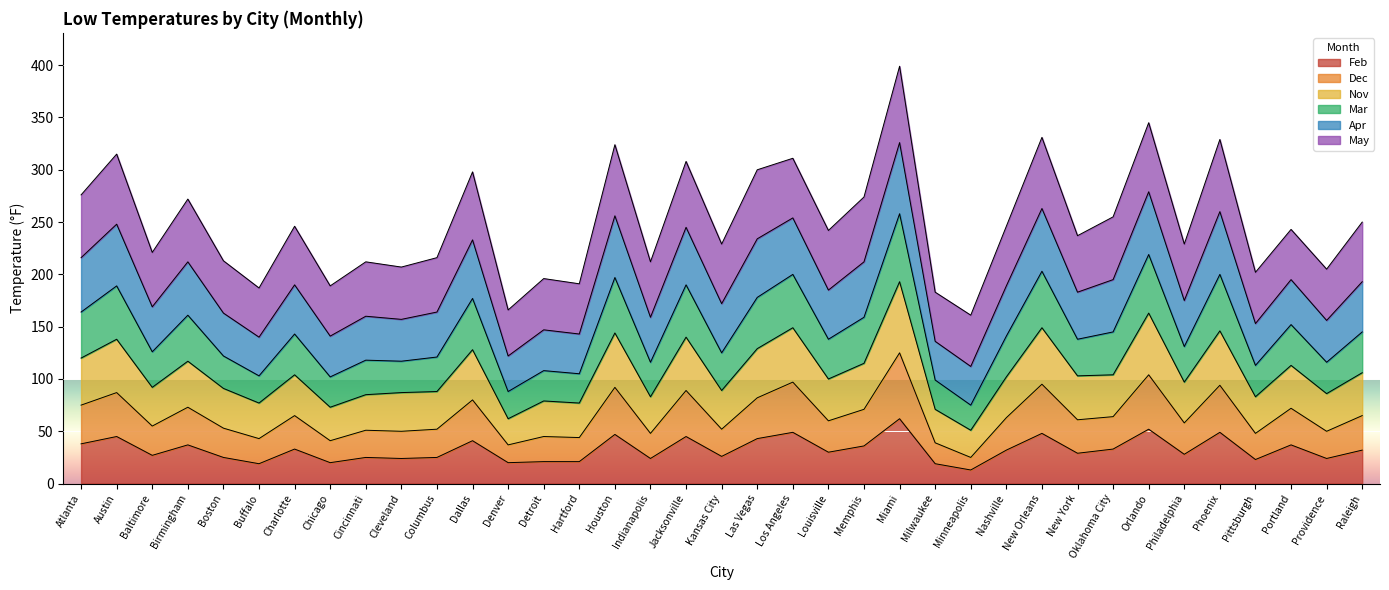

How many lines are shown in the chart?

6